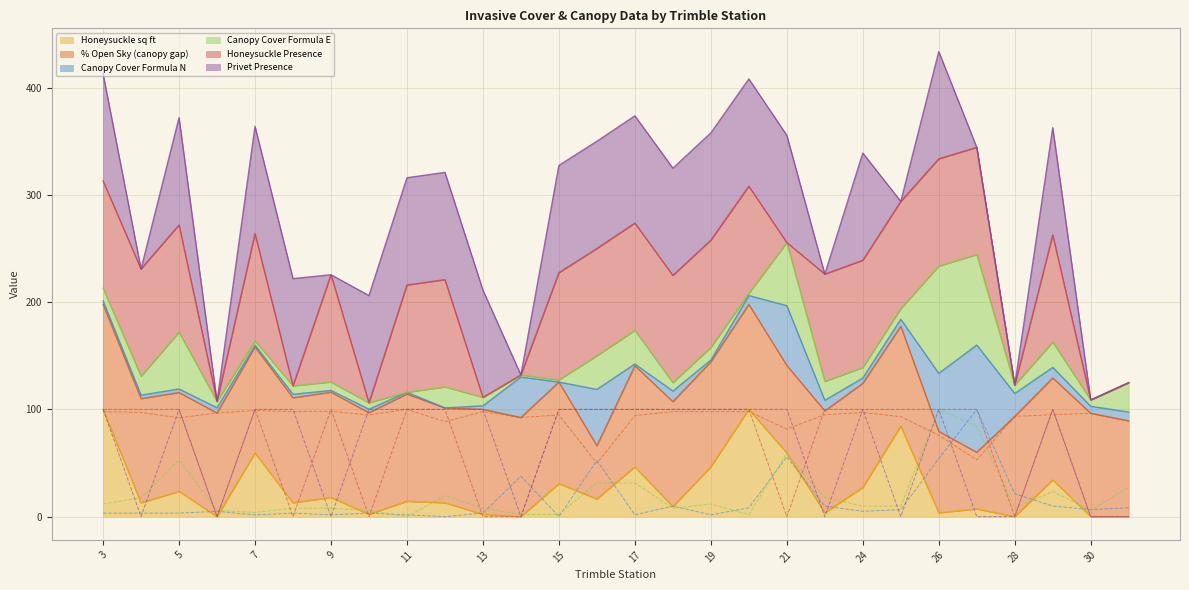

What is the difference between the Honeysuckle sq ft values at 24 and 27?

20.0